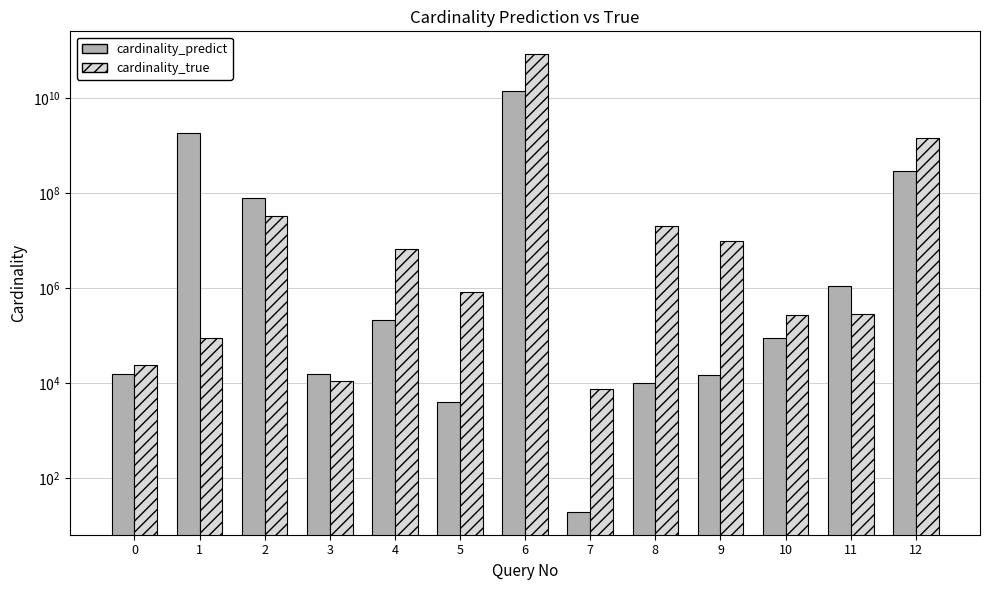

Which series has the largest total across all categories?

cardinality_true